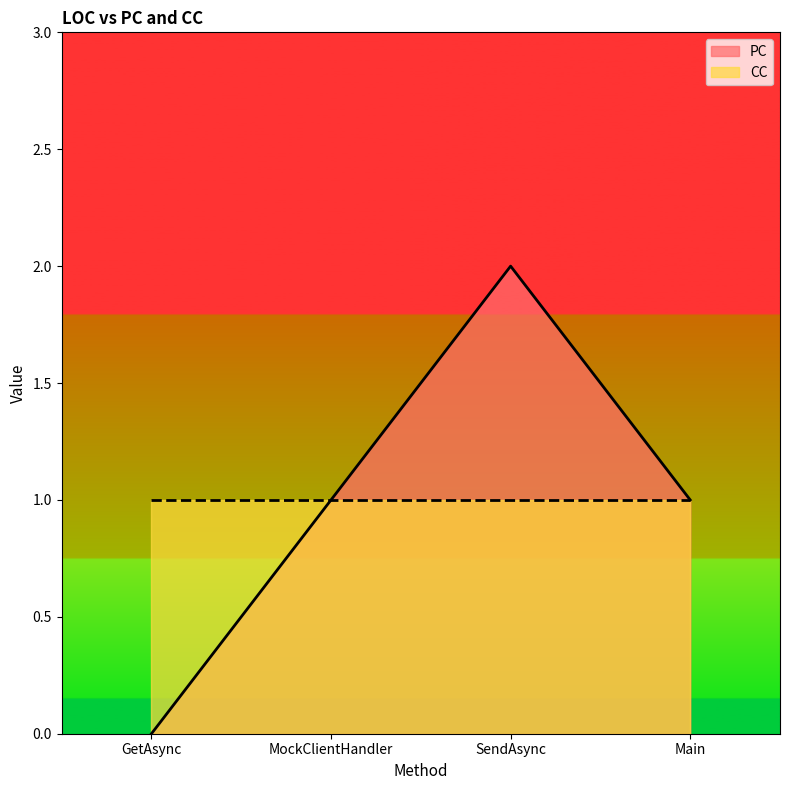

Reading left to right, extract all data points from this chart.

GetAsync=0	MockClientHandler=1	SendAsync=2	Main=1